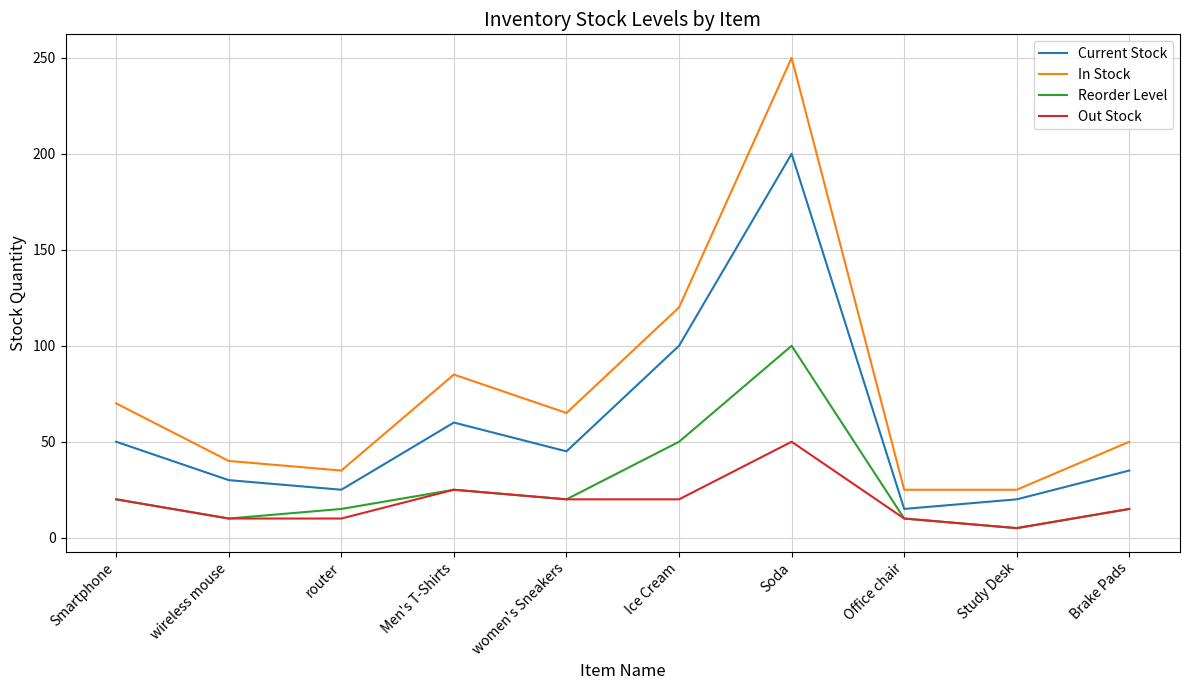

How many lines are shown in the chart?

4